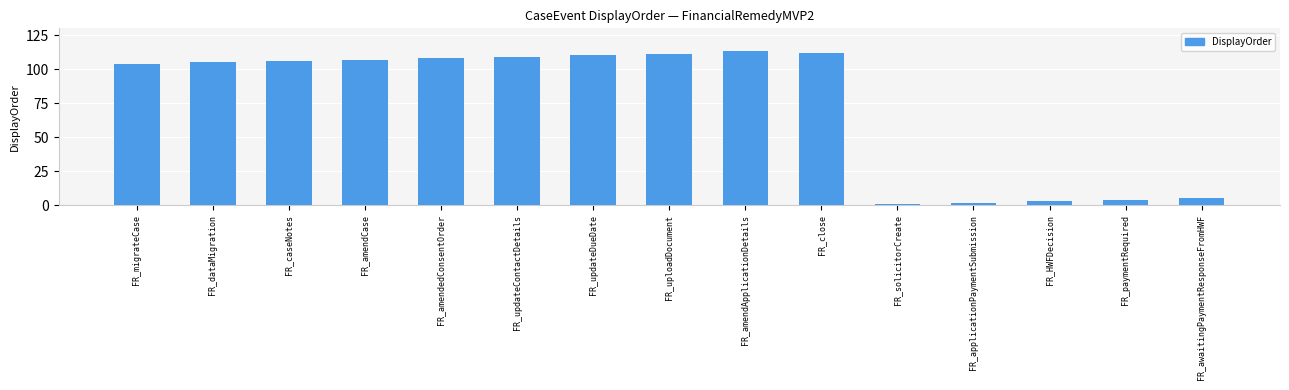

Read the value at FR_uploadDocument.

111